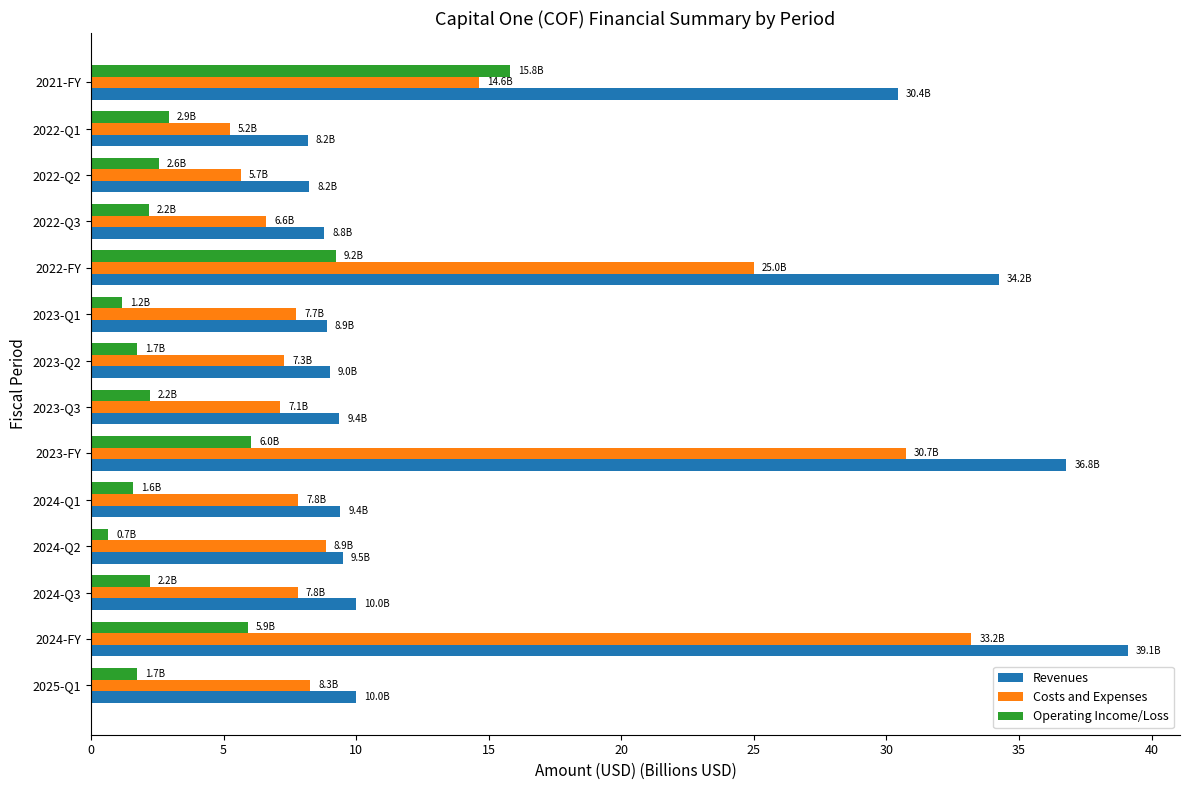

At which category is the sum across all series the highest?

2024-FY